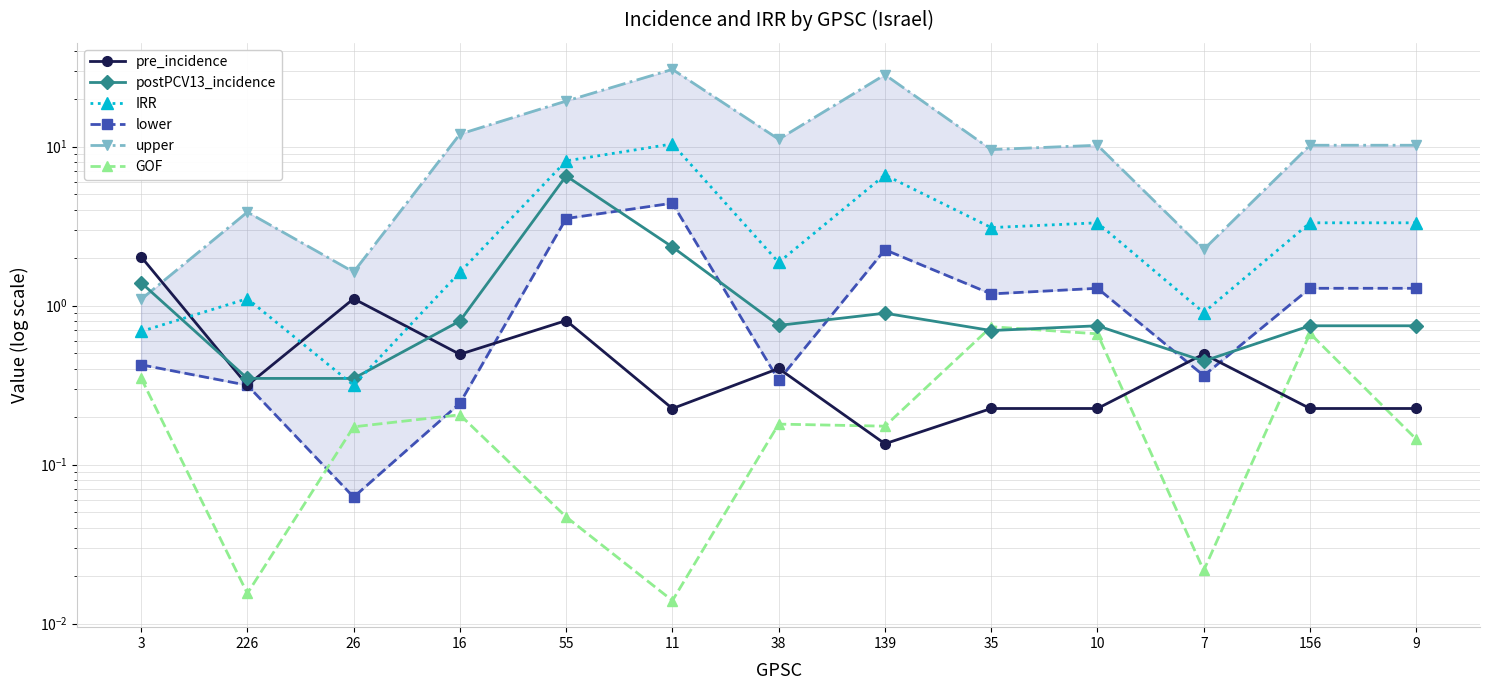

Which series changed the most between 35 and 7?

upper